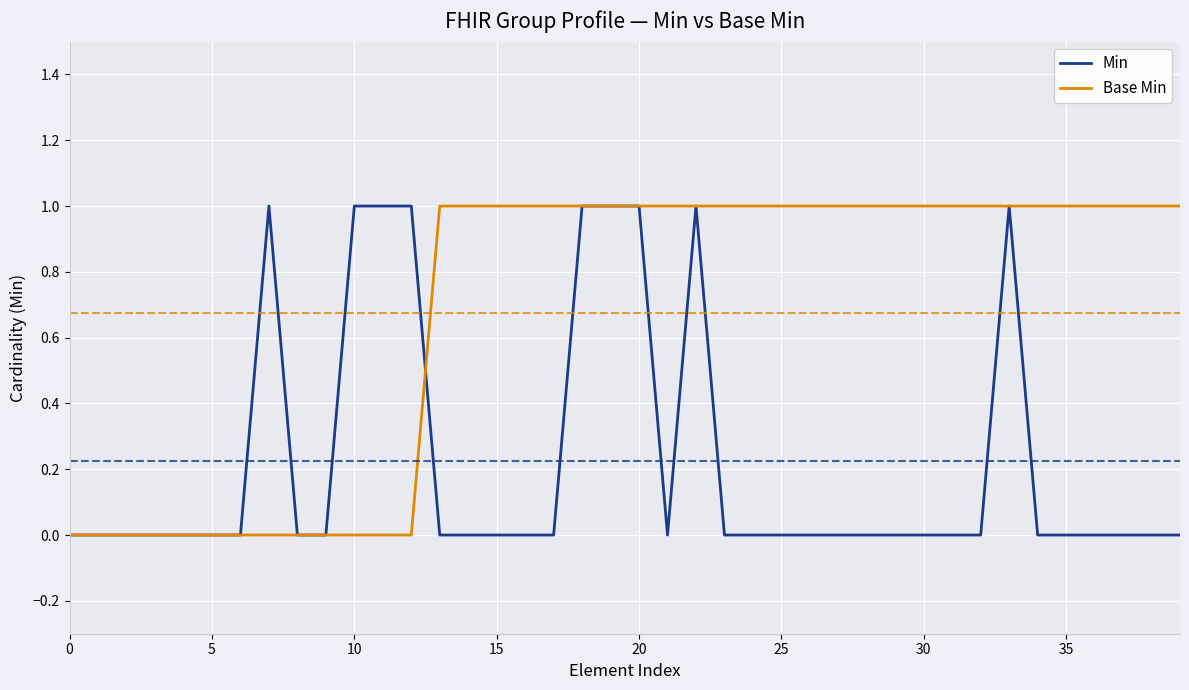

Which series has the largest total across all categories?

Base Min